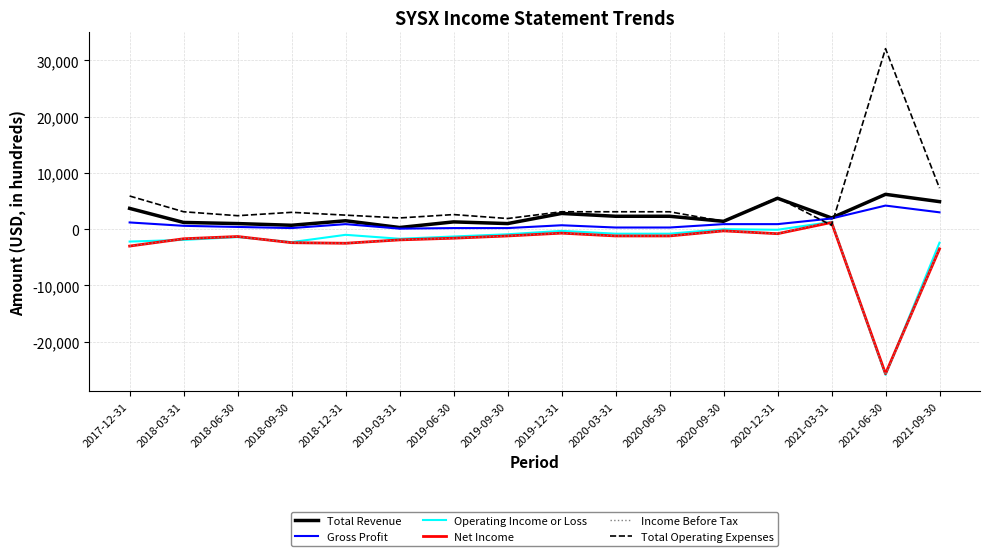

The value of Total Revenue at 2021-06-30 is 10024. True or false?

False